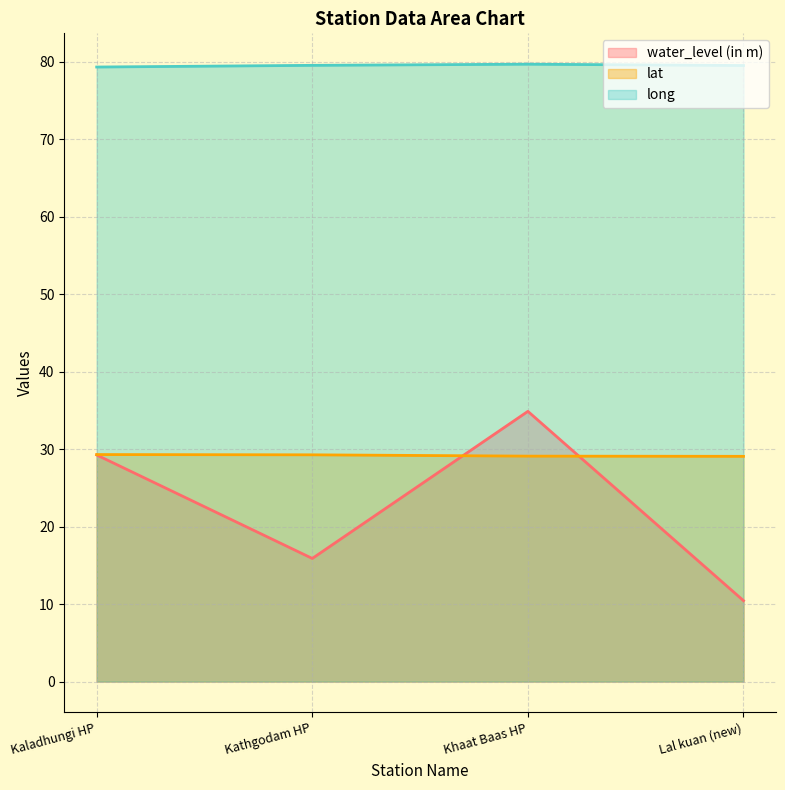

Reading left to right, extract all data points from this chart.

water_level (in m): 29.2	15.9	34.9	10.4
lat: 29.3	29.3	29.1	29.1
long: 79.3	79.5	79.7	79.5